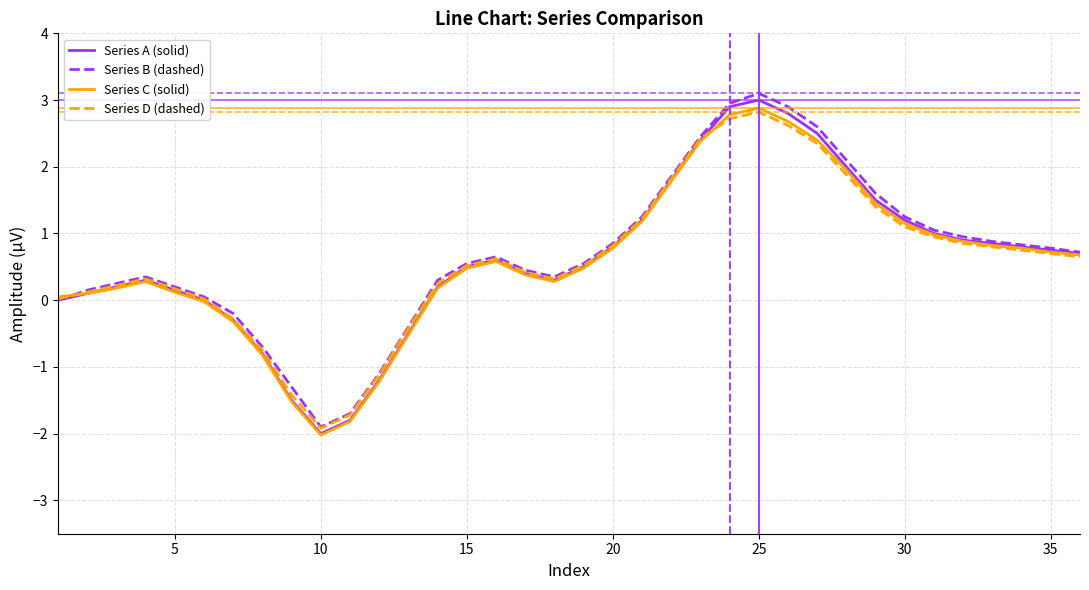

What is the maximum value shown in the chart?

3.1